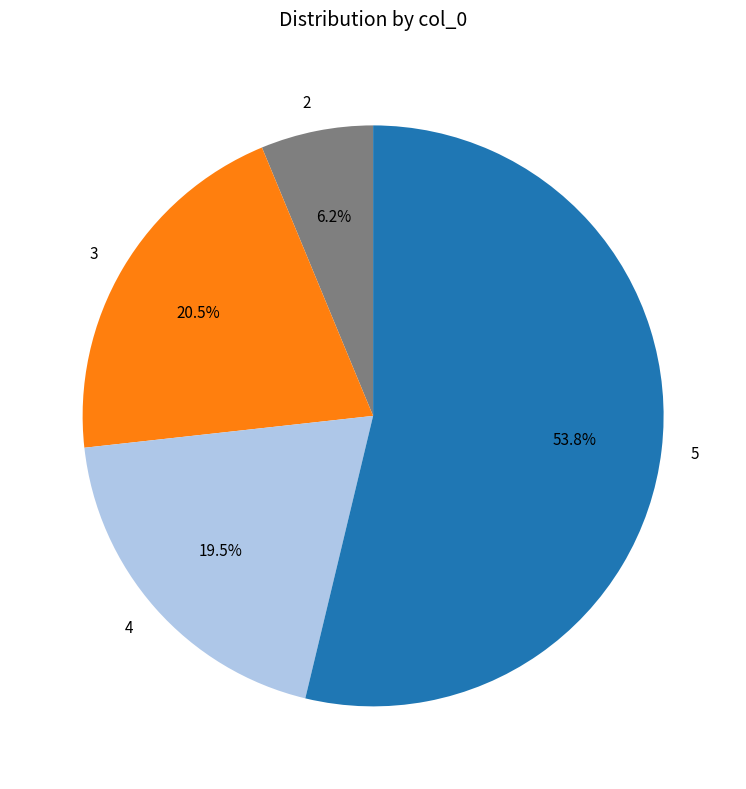

True or false: 3 accounts for 7% of the total.

False